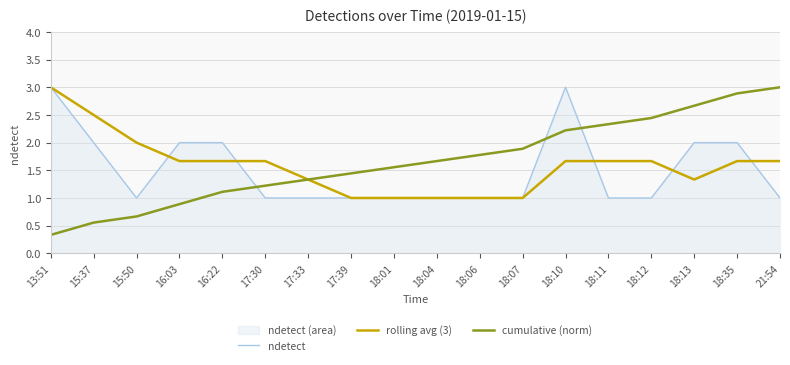

How many times do ndetect and cumulative (norm) cross each other?

3